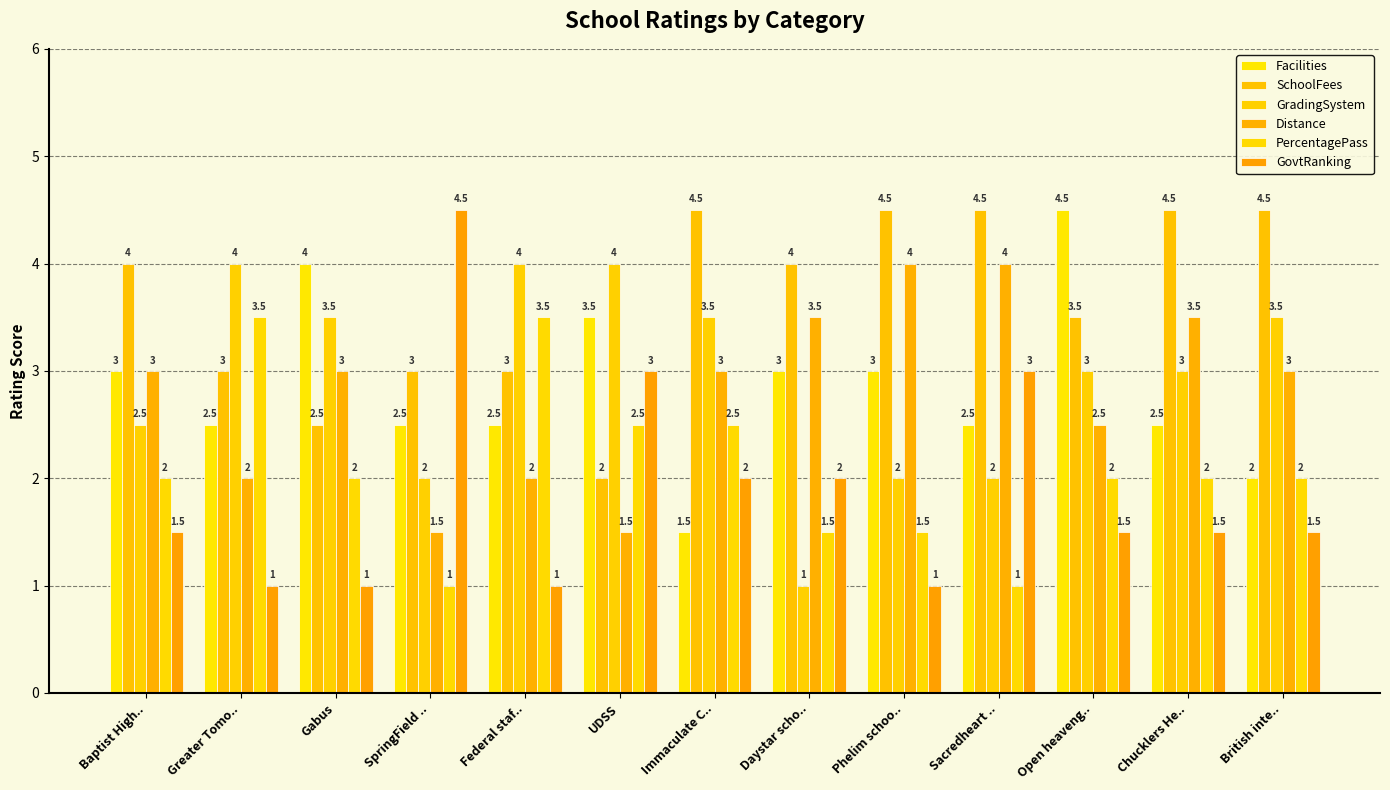

Reading right to left, extract all data points from this chart.

Facilities: British inte..=2.0	Chucklers He..=2.5	Open heaveng..=4.5	Sacredheart ..=2.5	Phelim schoo..=3.0	Daystar scho..=3.0	Immaculate C..=1.5	UDSS=3.5	Federal staf..=2.5	SpringField ..=2.5	Gabus=4.0	Greater Tomo..=2.5	Baptist High..=3.0
SchoolFees: British inte..=4.5	Chucklers He..=4.5	Open heaveng..=3.5	Sacredheart ..=4.5	Phelim schoo..=4.5	Daystar scho..=4.0	Immaculate C..=4.5	UDSS=2.0	Federal staf..=3.0	SpringField ..=3.0	Gabus=2.5	Greater Tomo..=3.0	Baptist High..=4.0
GradingSystem: British inte..=3.5	Chucklers He..=3.0	Open heaveng..=3.0	Sacredheart ..=2.0	Phelim schoo..=2.0	Daystar scho..=1.0	Immaculate C..=3.5	UDSS=4.0	Federal staf..=4.0	SpringField ..=2.0	Gabus=3.5	Greater Tomo..=4.0	Baptist High..=2.5
Distance: British inte..=3.0	Chucklers He..=3.5	Open heaveng..=2.5	Sacredheart ..=4.0	Phelim schoo..=4.0	Daystar scho..=3.5	Immaculate C..=3.0	UDSS=1.5	Federal staf..=2.0	SpringField ..=1.5	Gabus=3.0	Greater Tomo..=2.0	Baptist High..=3.0
PercentagePass: British inte..=2.0	Chucklers He..=2.0	Open heaveng..=2.0	Sacredheart ..=1.0	Phelim schoo..=1.5	Daystar scho..=1.5	Immaculate C..=2.5	UDSS=2.5	Federal staf..=3.5	SpringField ..=1.0	Gabus=2.0	Greater Tomo..=3.5	Baptist High..=2.0
GovtRanking: British inte..=1.5	Chucklers He..=1.5	Open heaveng..=1.5	Sacredheart ..=3.0	Phelim schoo..=1.0	Daystar scho..=2.0	Immaculate C..=2.0	UDSS=3.0	Federal staf..=1.0	SpringField ..=4.5	Gabus=1.0	Greater Tomo..=1.0	Baptist High..=1.5